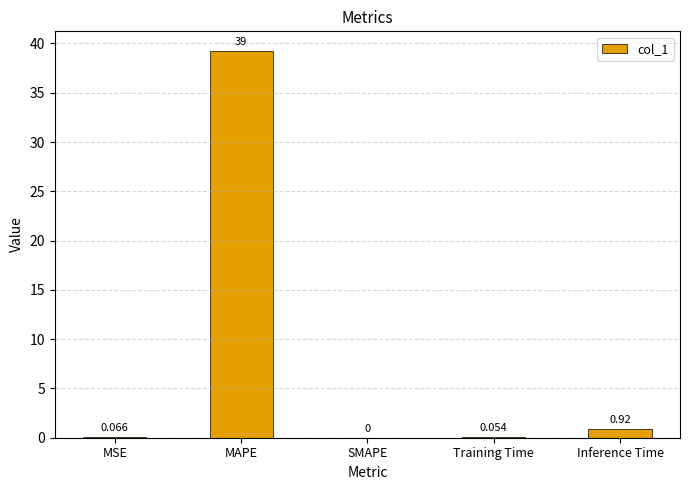

What is the change in value from MSE to SMAPE?

-0.1